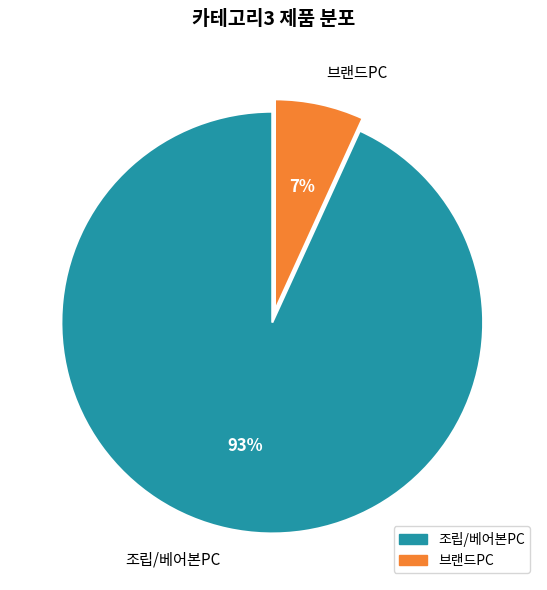

Which slice represents more than half of the pie?

조립/베어본PC